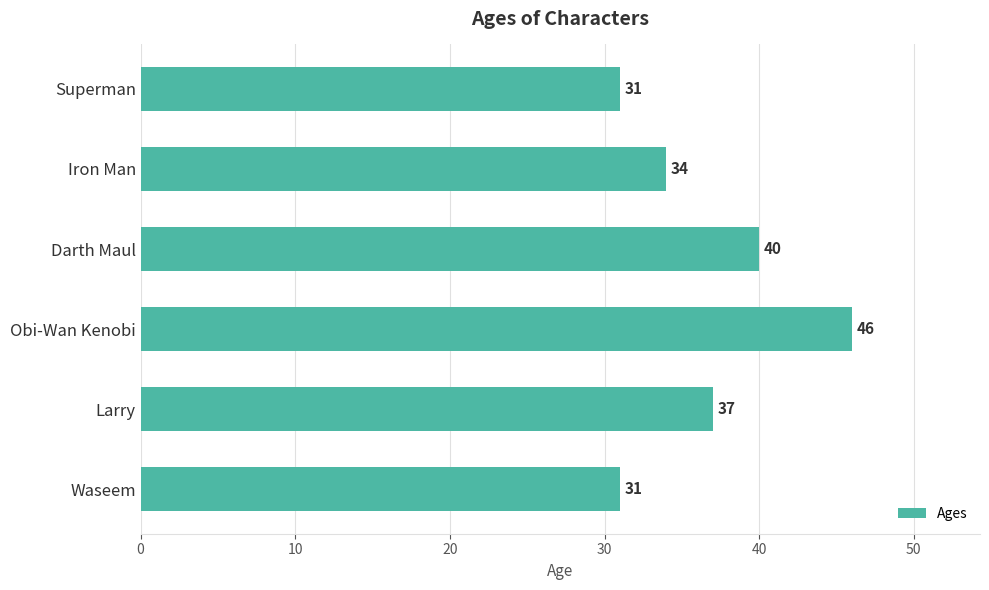

Reading bottom to top, transcribe all the data shown in this chart.

31	37	46	40	34	31